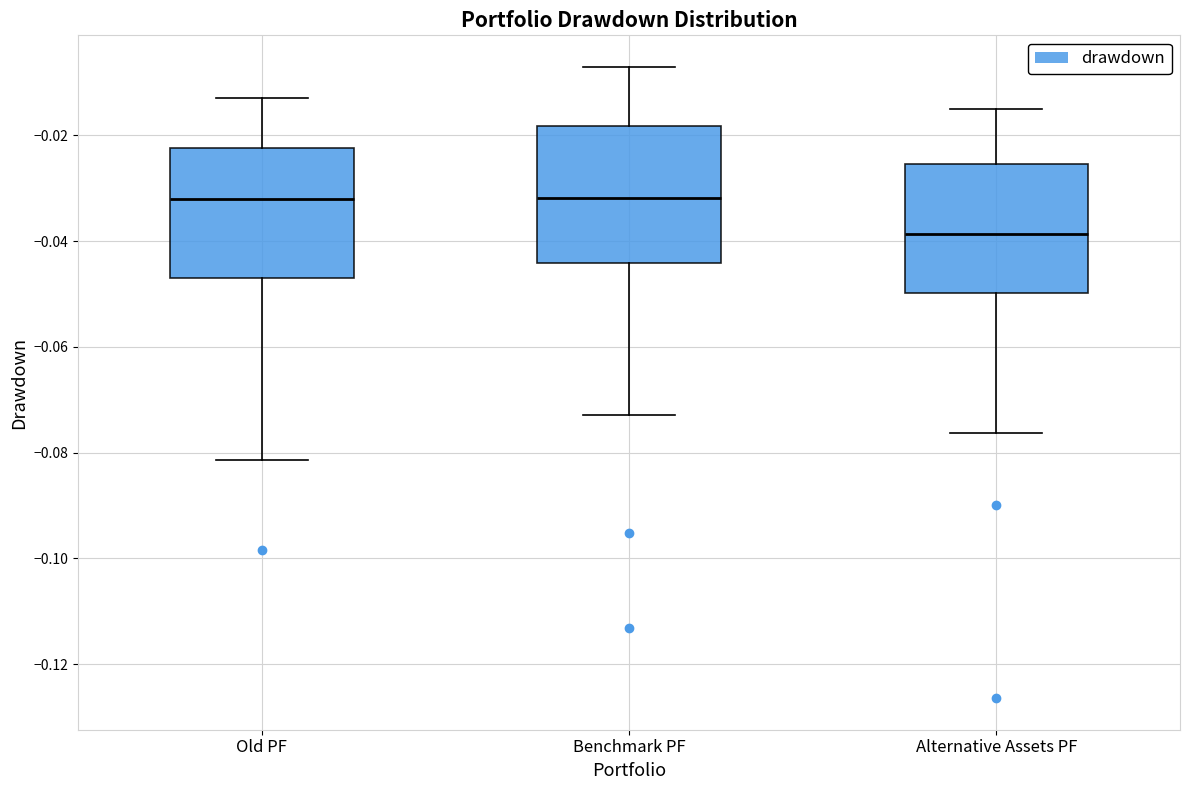

Reading left to right, transcribe this box plot: for each box, give where its median line is, the range the box spans, and where its two whiskers end, as read against the y-axis. The values are not printed on the chart, so give them approximately, as read against the axis.

Old PF: median -0.032, box -0.048 to -0.022, whiskers -0.082 to -0.012
Benchmark PF: median -0.032, box -0.044 to -0.018, whiskers -0.072 to -0.008
Alternative Assets PF: median -0.038, box -0.050 to -0.026, whiskers -0.076 to -0.016